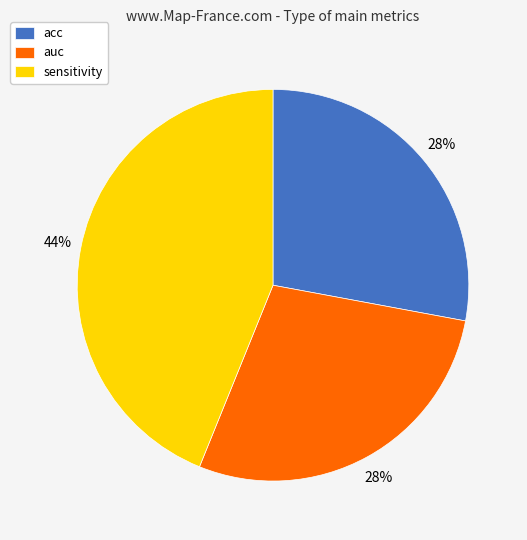

Approximately how many times larger is the value at sensitivity compared to auc?

1.6